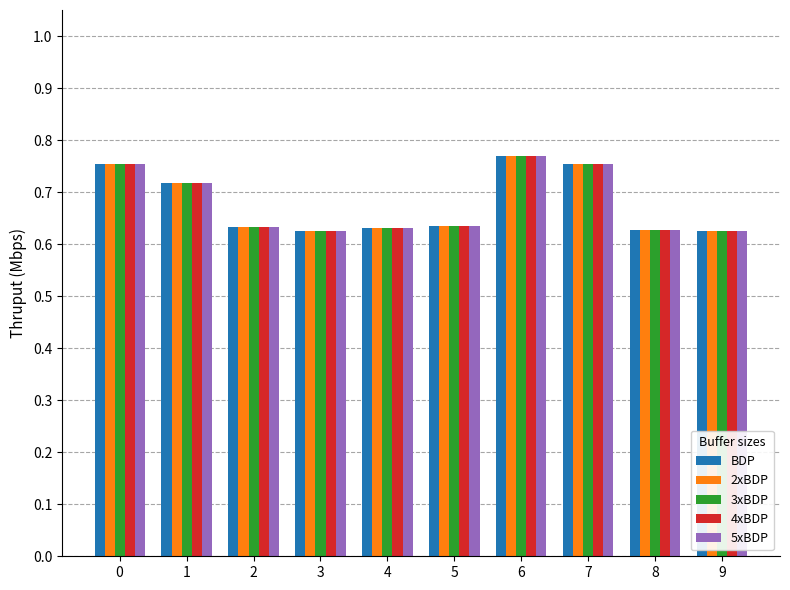

Count the 4xBDP values in the range 0 to 1.

10